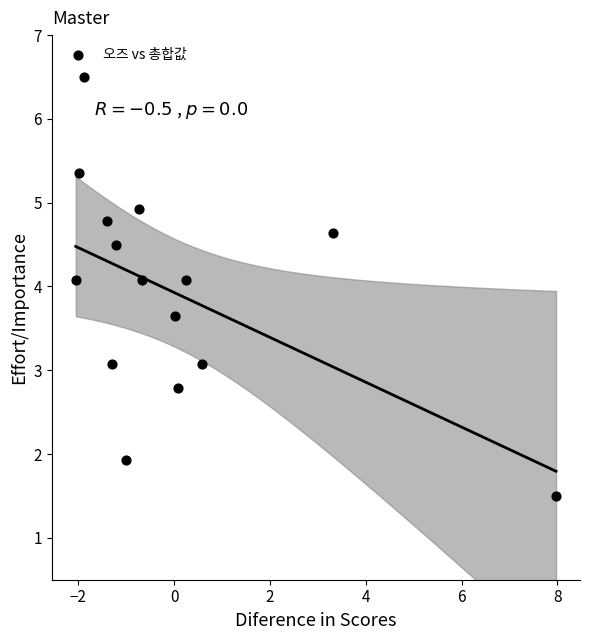

What is the range of Y values (max minus min)?

5.0